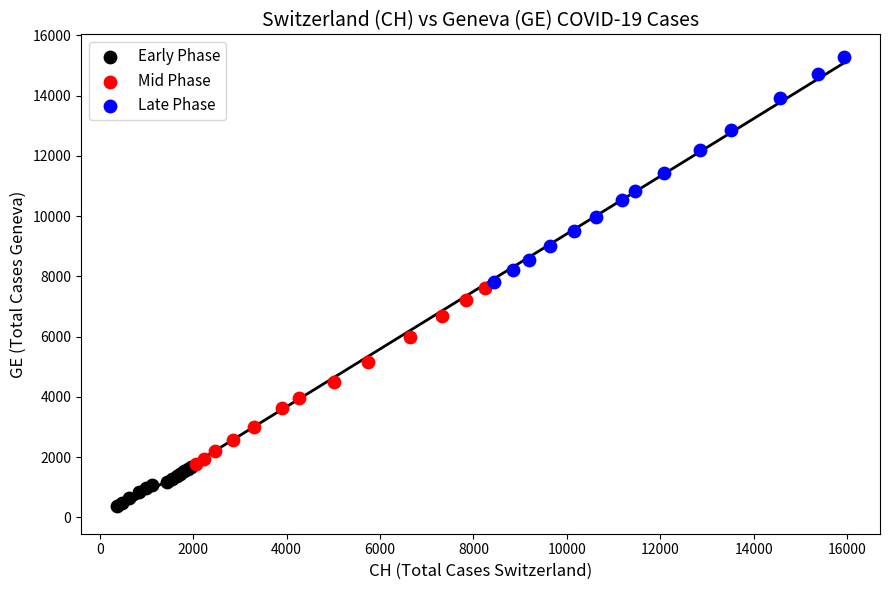

What are all the series names shown in the legend?

Early Phase, Mid Phase, Late Phase